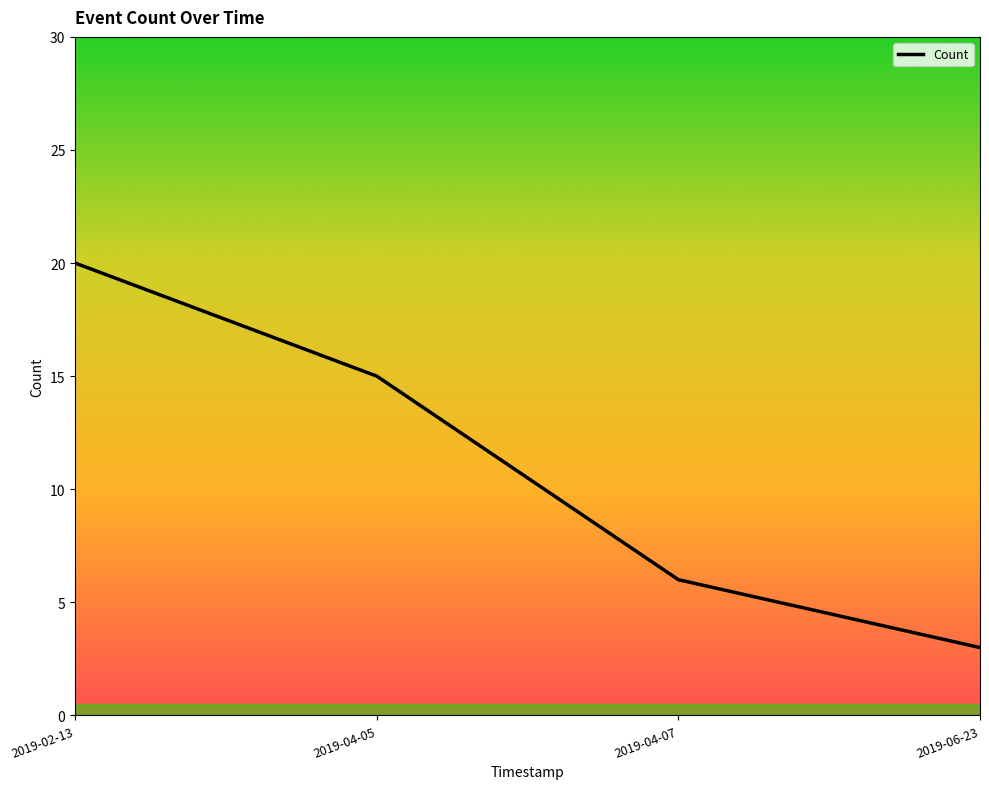

What position from the left is 2019-04-05?

2